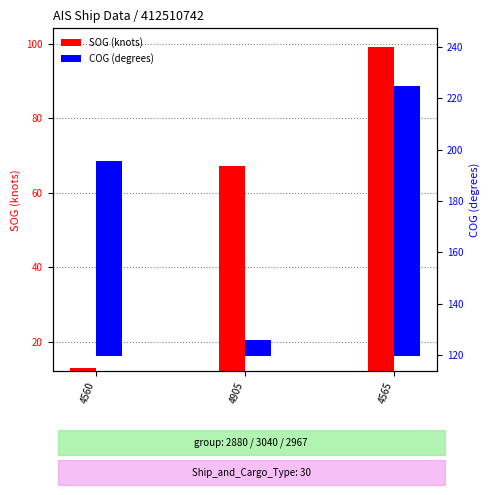

What is the label of the 1st bar from the left?

4560